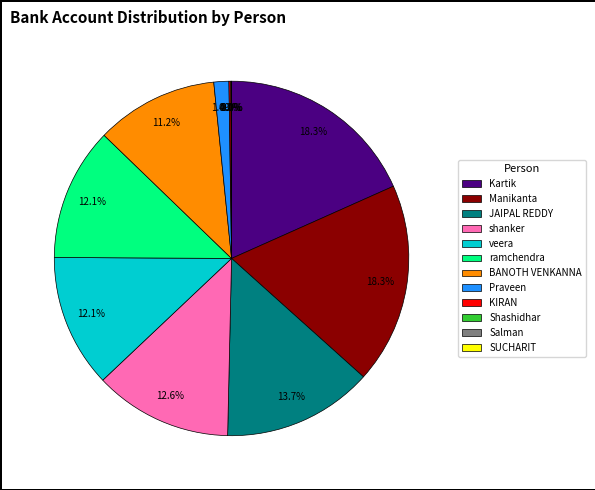

What percentage is the JAIPAL REDDY slice, to the nearest percent?

14%